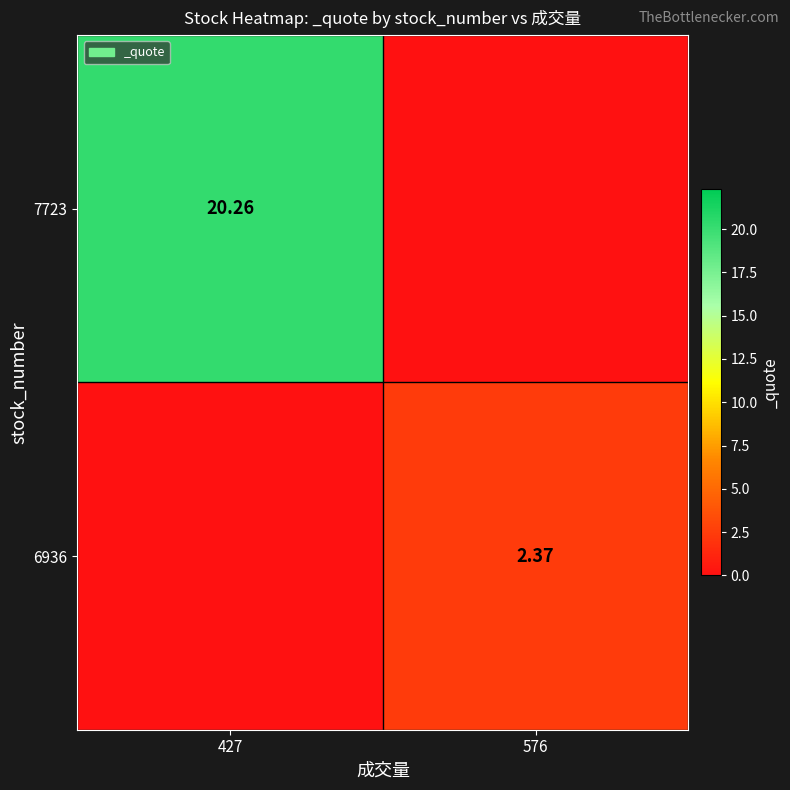

At how many categories does at least one series exceed 4?

1